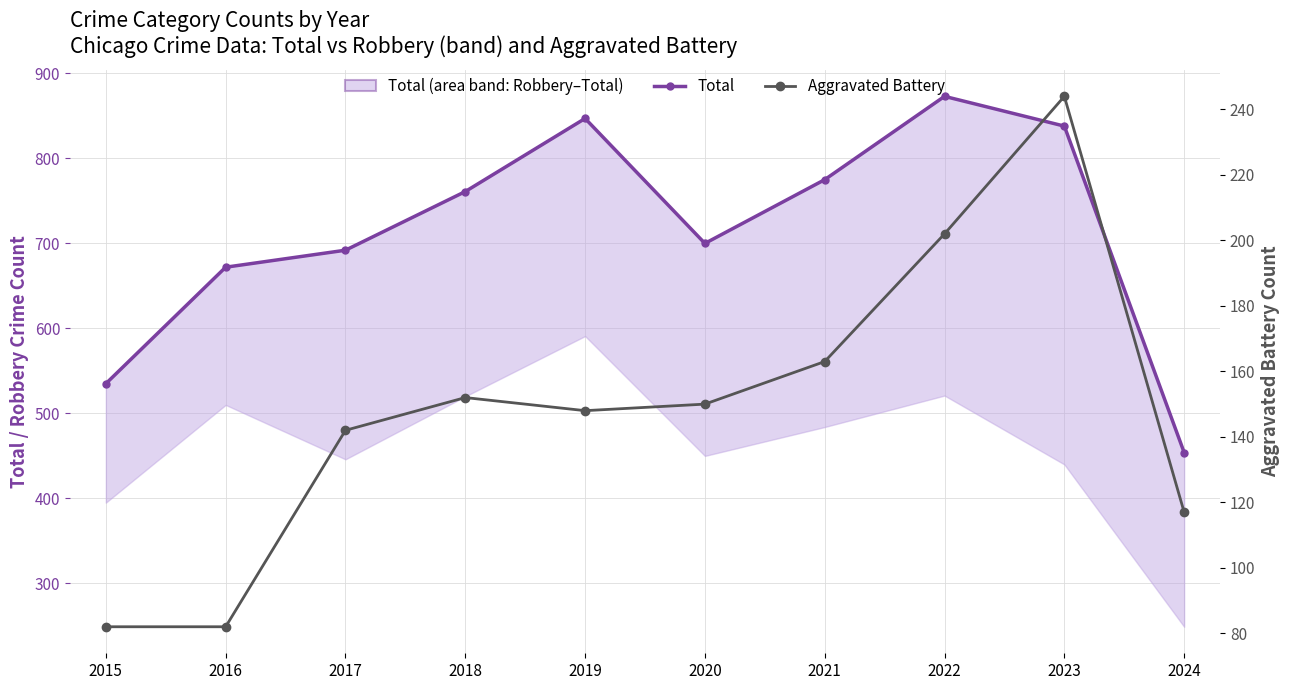

What is the difference between the maximum and minimum values in the Aggravated Battery series?

162